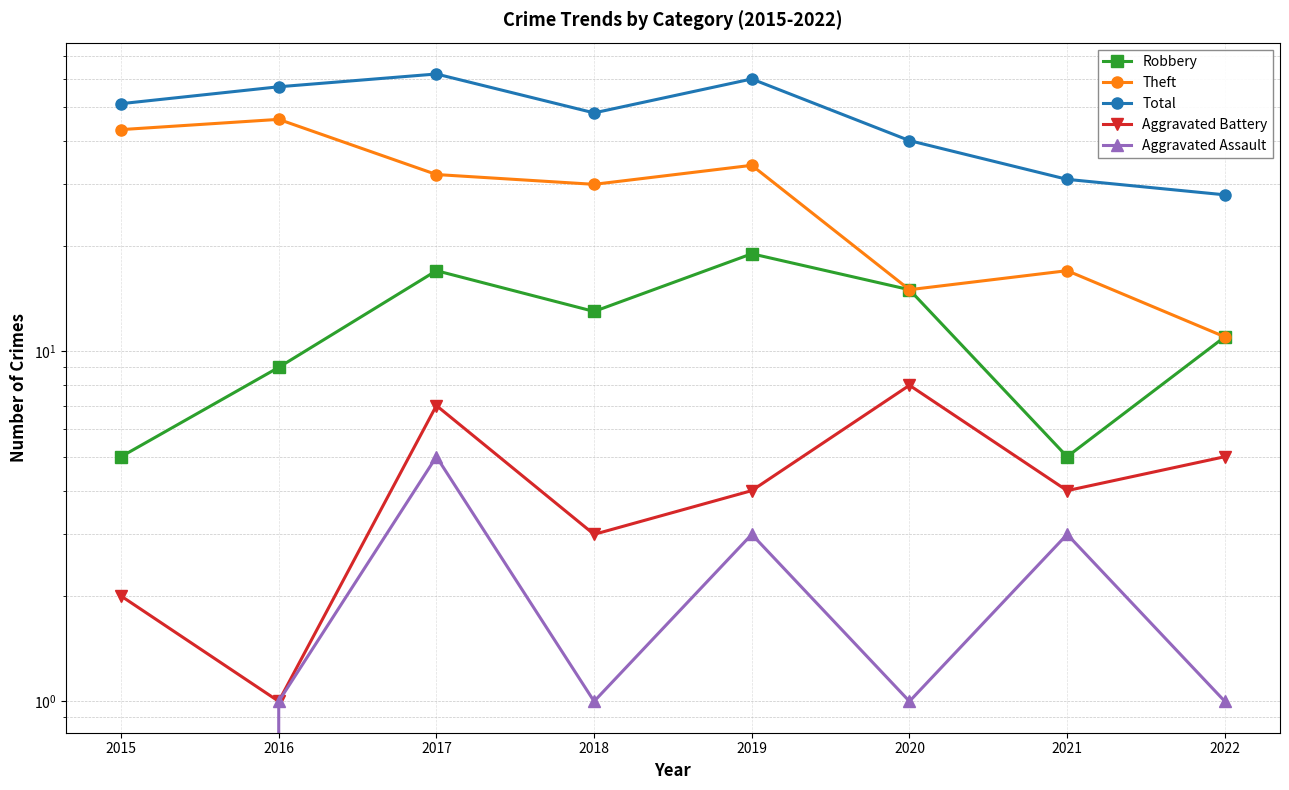

What is the value of the Aggravated Assault point at the 8th from the left?

1